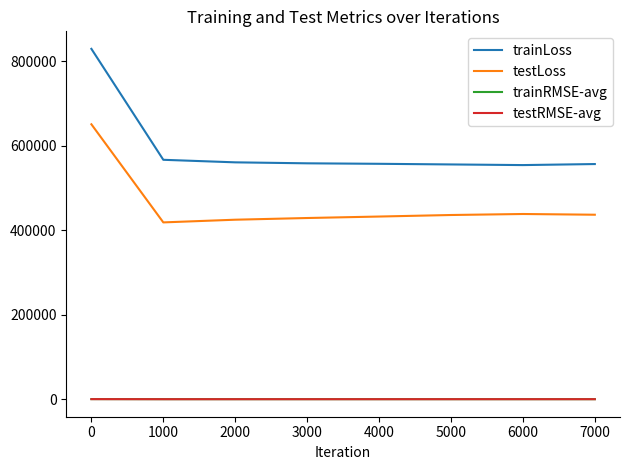

Between 0 and 1000, which series saw the biggest shift?

trainLoss